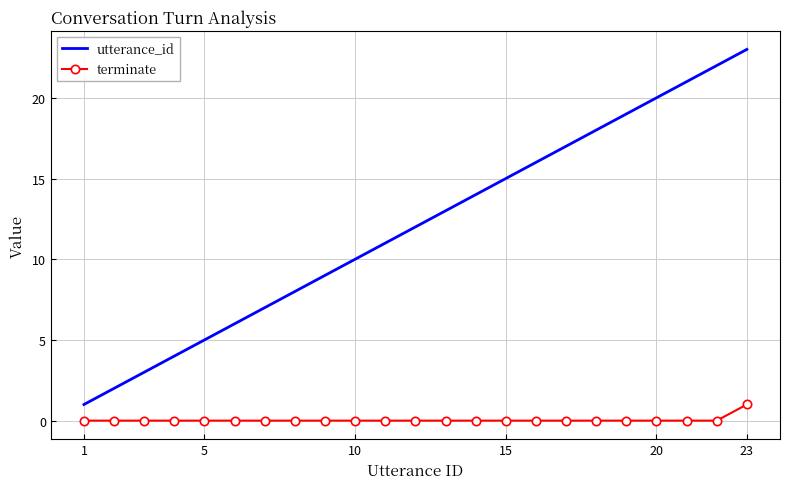

Which series has the widest spread of values?

utterance_id